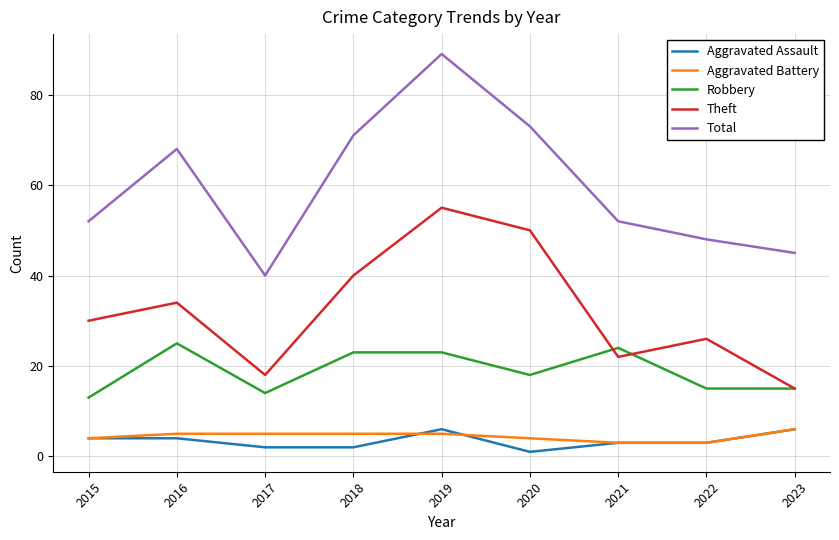

True or false: Theft and Total cross at least once.

False